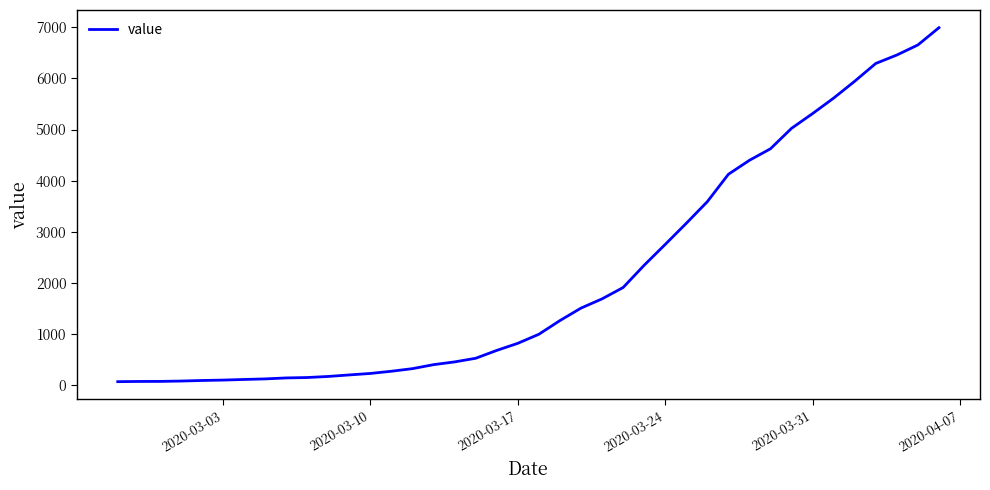

How many distinct data groups are displayed?

1